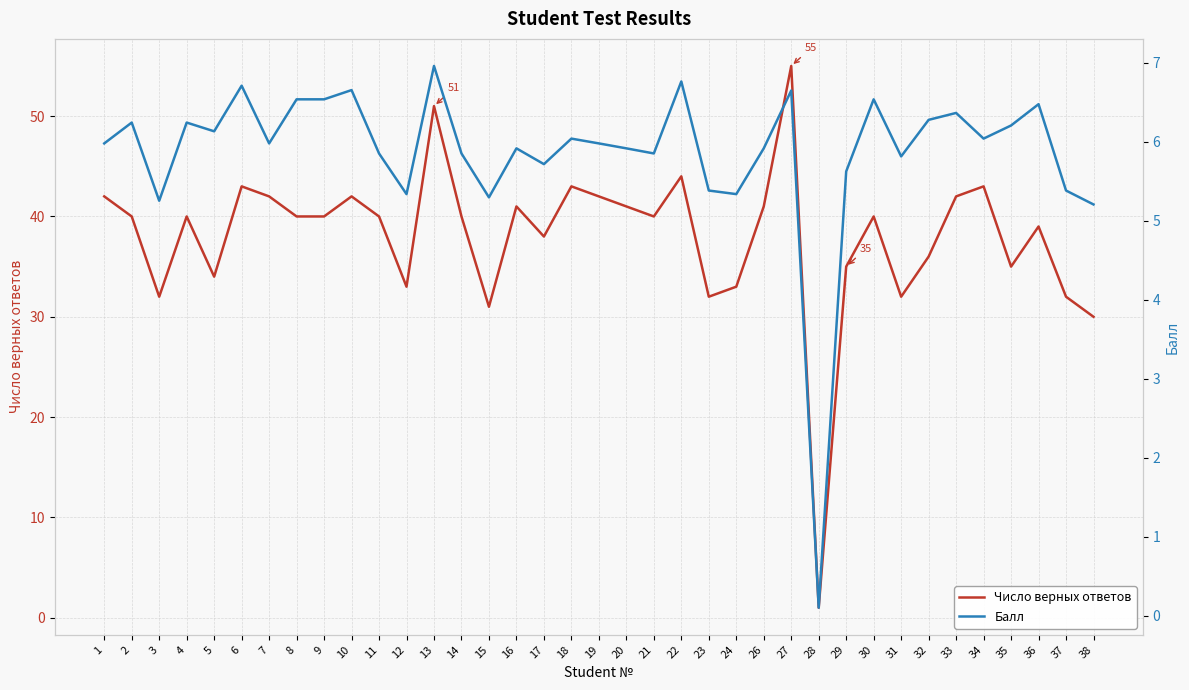

What is the minimum value for Балл?

0.1